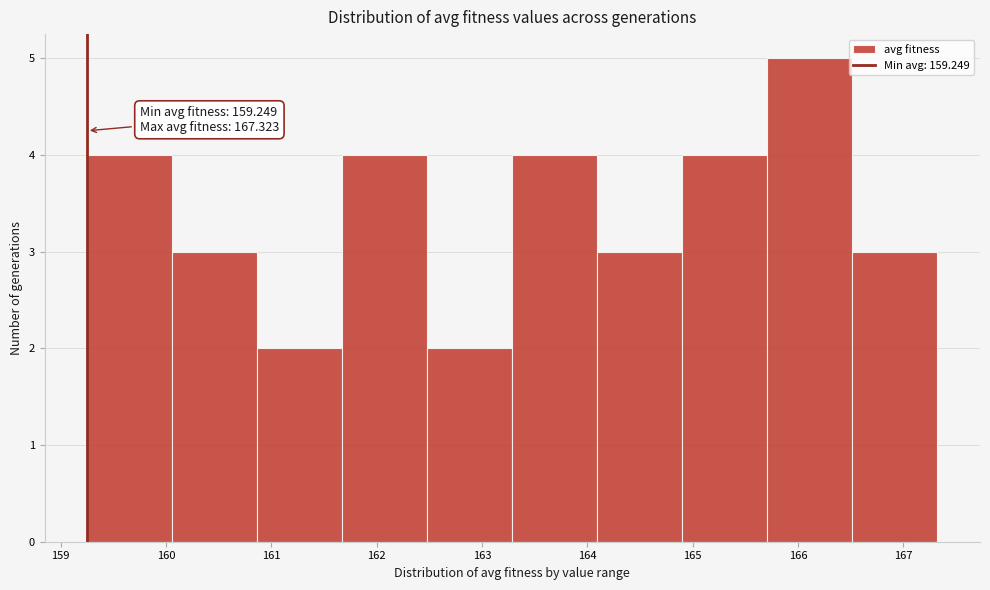

Which range on the x-axis has the tallest bar?

165.7 to 166.5